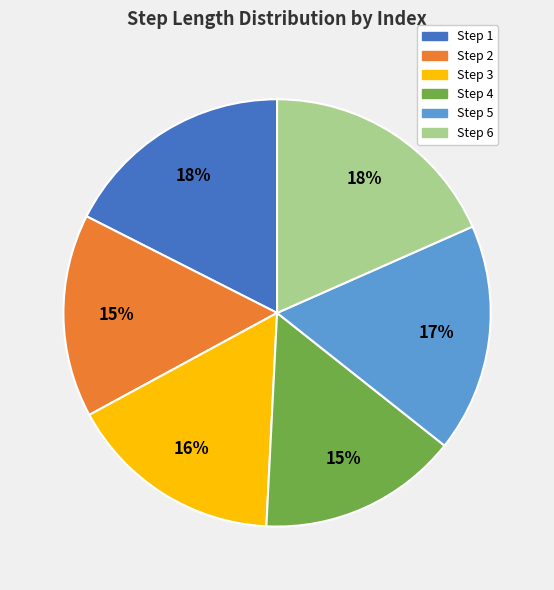

To the nearest percent, what is the difference between the largest and smallest slice percentages?

3%